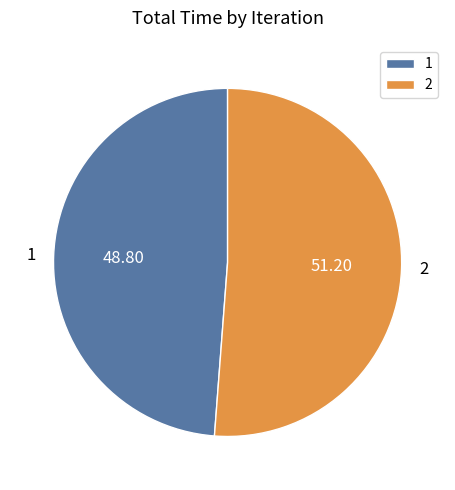

Is it true that 1 is 49% of the pie?

True